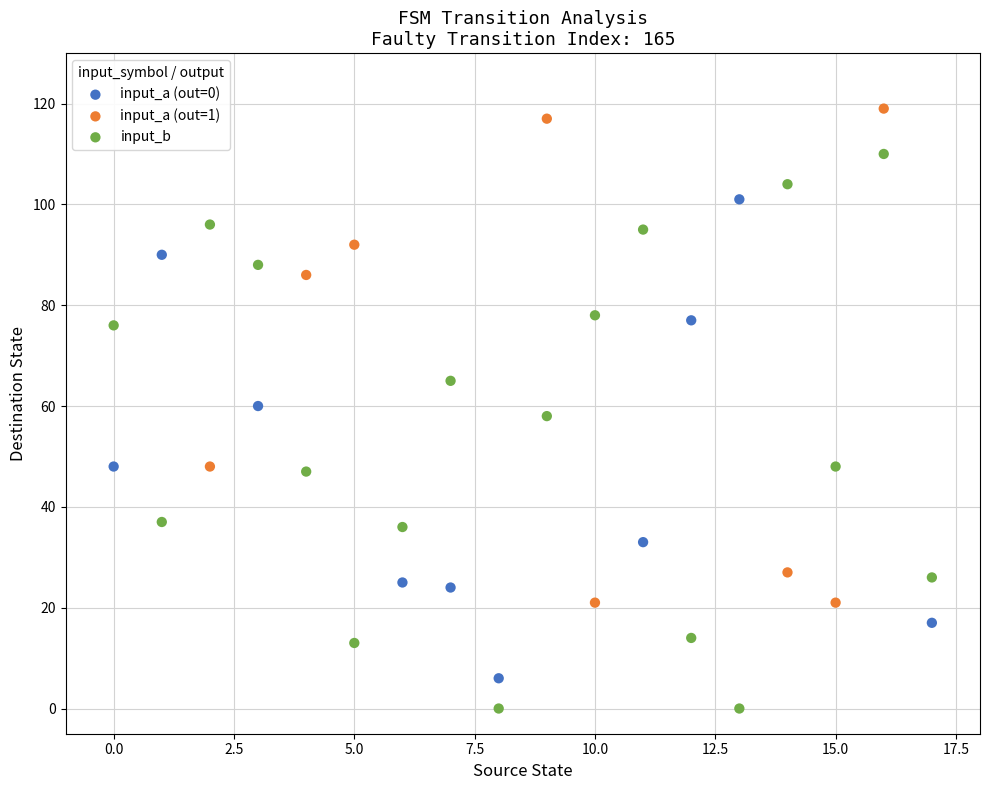

Which series has the widest spread of Y values?

input_b